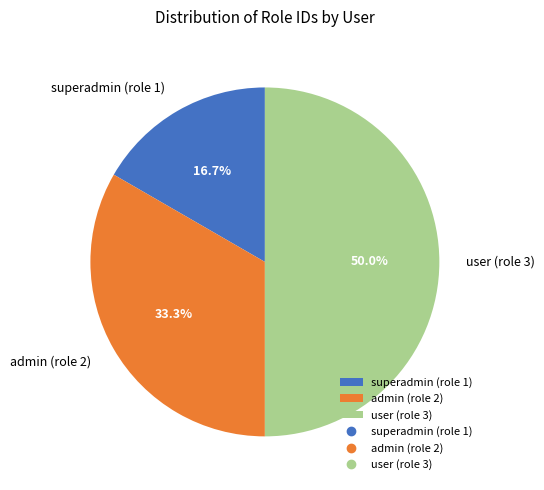

Is it true that superadmin (role 1) is 17% of the pie?

True